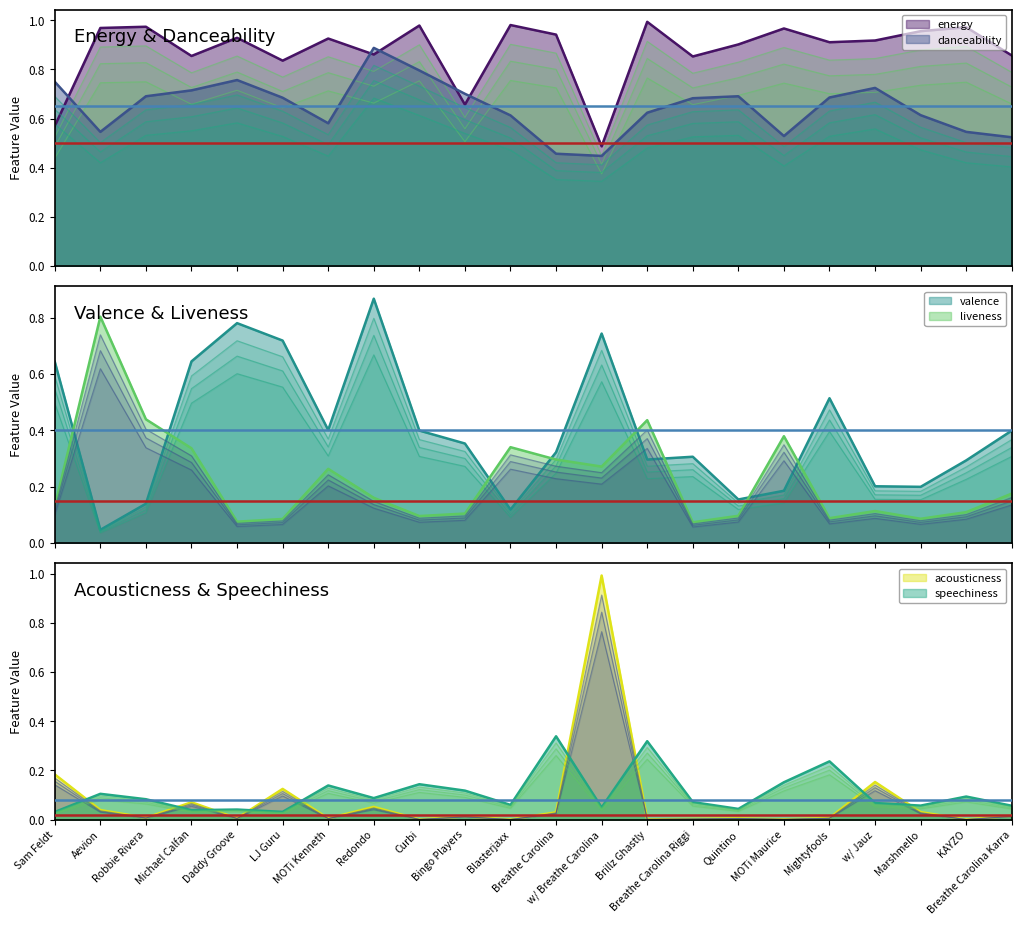

The value of acousticness at Michael Calfan is 0.1. True or false?

False